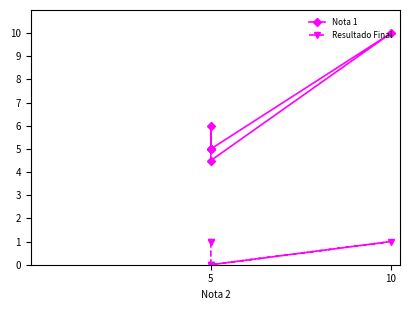

What are all the series names shown in the legend?

Nota 1, Resultado Final